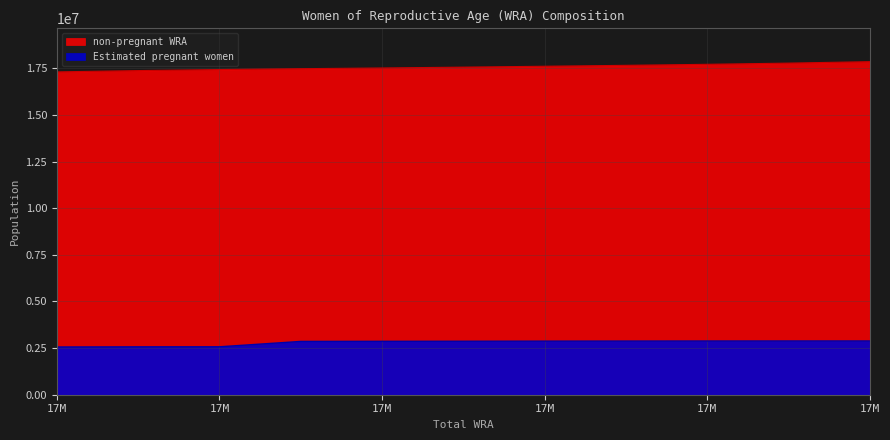

List the labels in order of value, largest first.

17857000, 17778000, 17714000, 17659000, 17610000, 17562000, 17518000, 17479000, 17433000, 17378000, 17308000